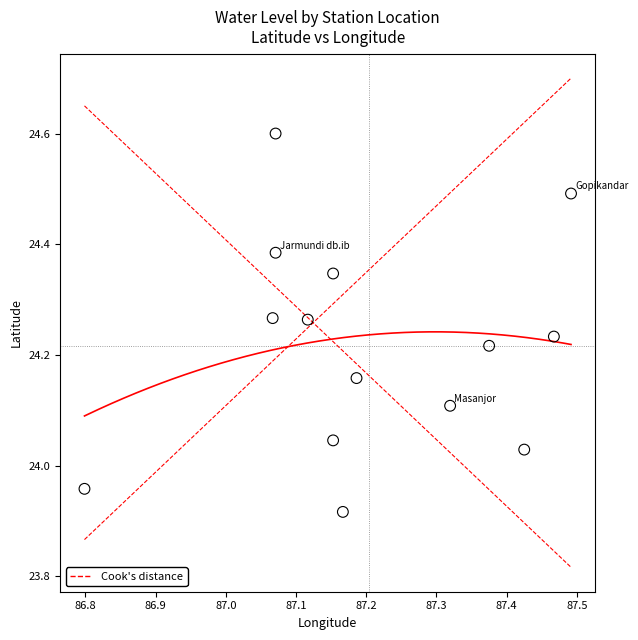

What is the range of Y values (max minus min)?

0.7